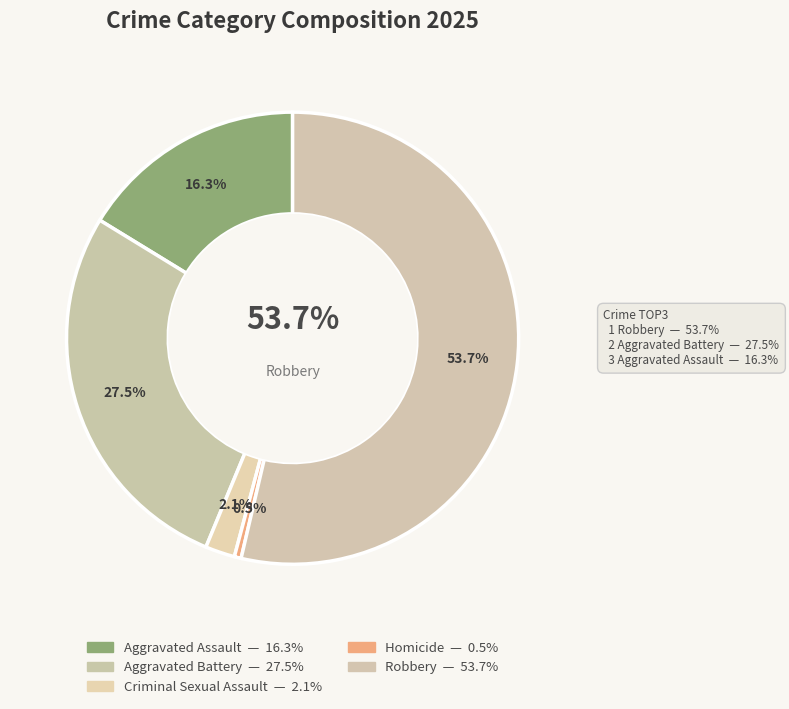

How many segments does this pie chart have?

5